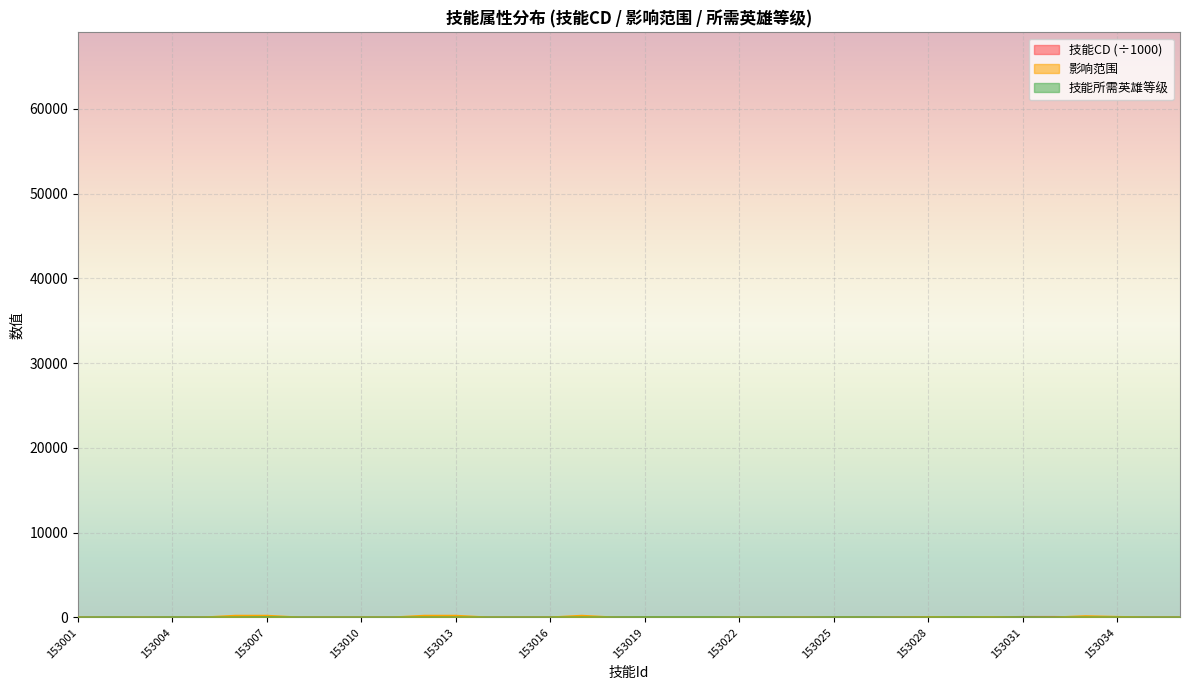

What are all the series names shown in the legend?

技能CD, 影响范围, 技能所需英雄等级